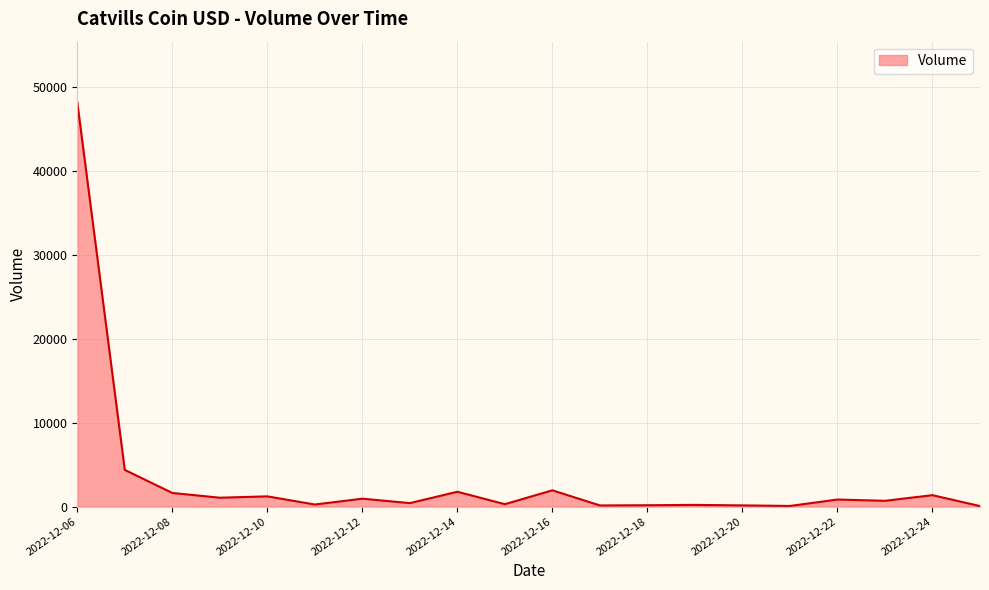

What is the difference between the maximum and minimum values?

48165